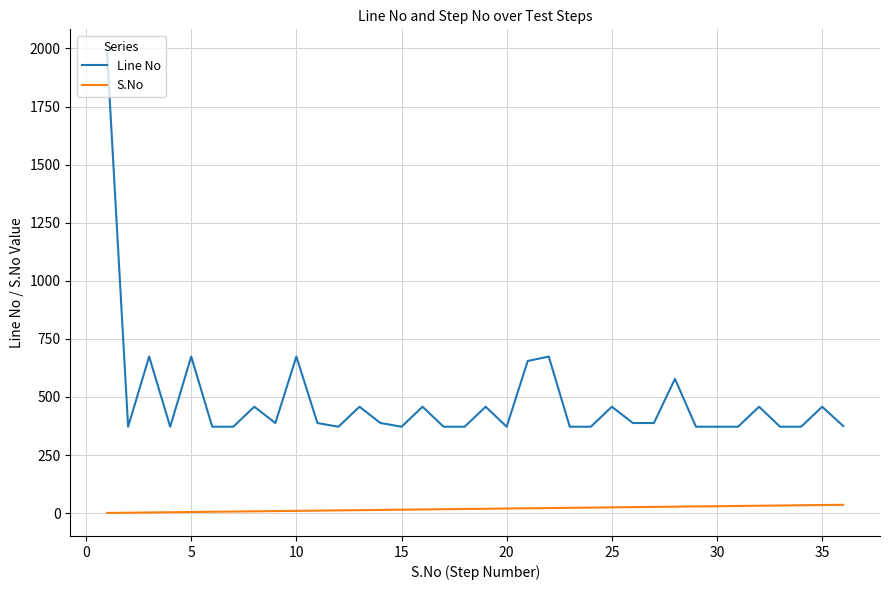

Which series has the largest total across all categories?

Line No